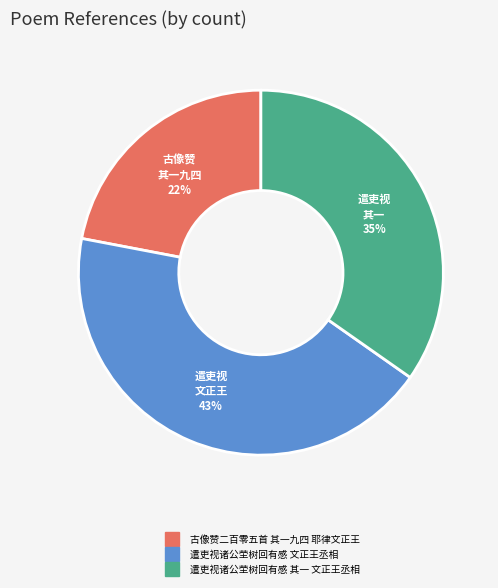

Do 古像赞二百零五首 其一九四 耶律文正王 and 遣吏视诸公茔树回有感 文正王丞相 together represent more than half of the pie?

Yes